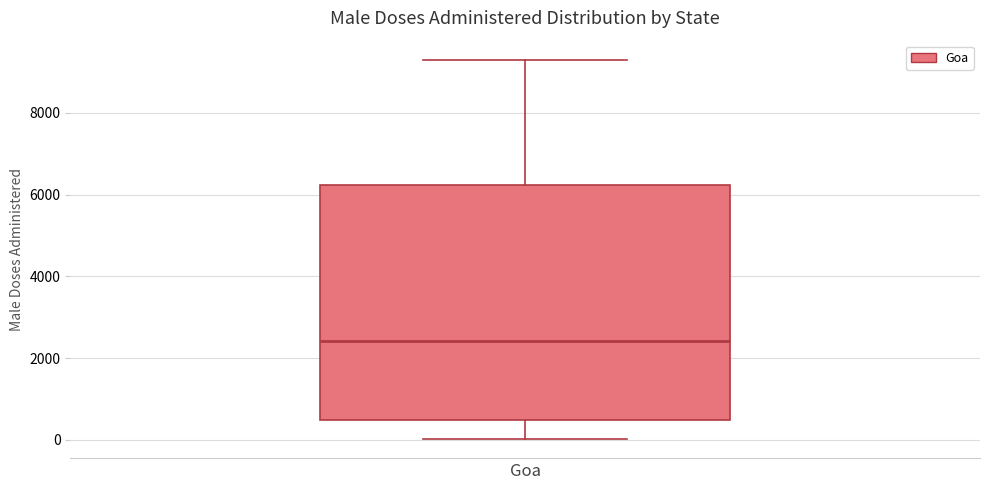

Transcribe this box plot: give where the median line is, the range the box spans, and where the two whiskers end, as read against the y-axis. The values are not printed on the chart, so give them approximately, as read against the axis.

median 2400, box 400 to 6200, whiskers 0 to 9400